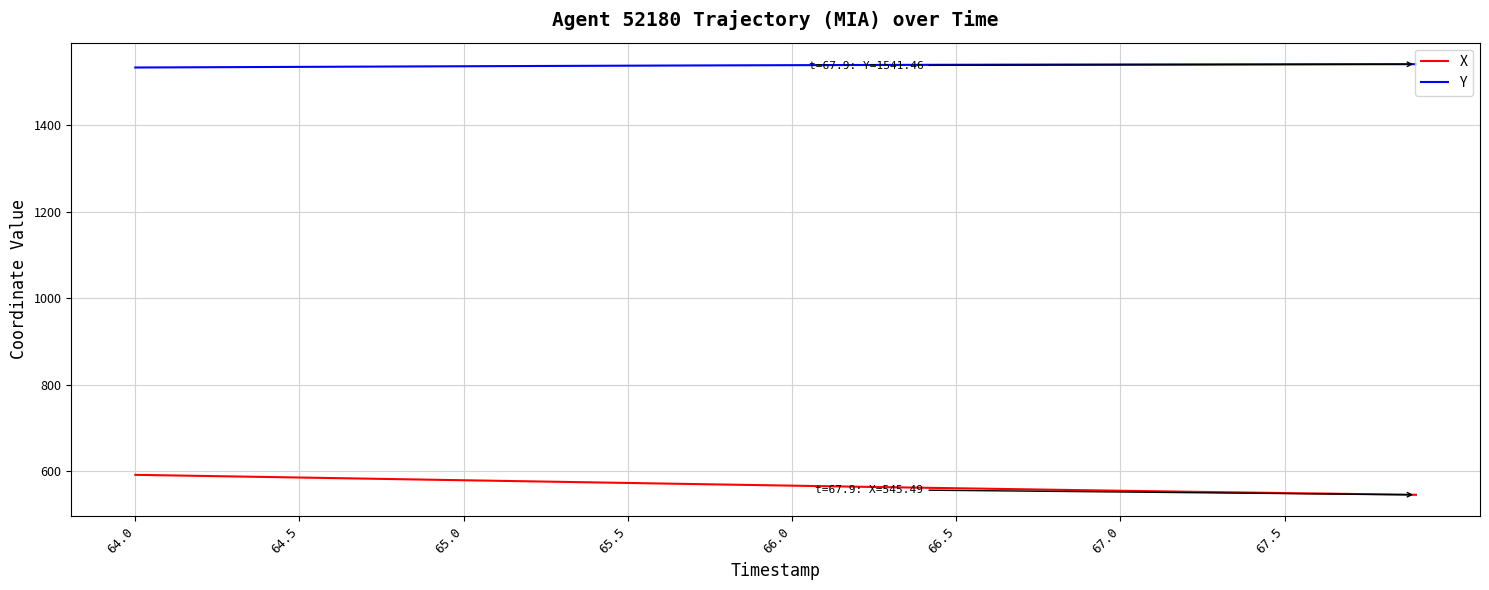

What is the smallest value displayed?

545.5